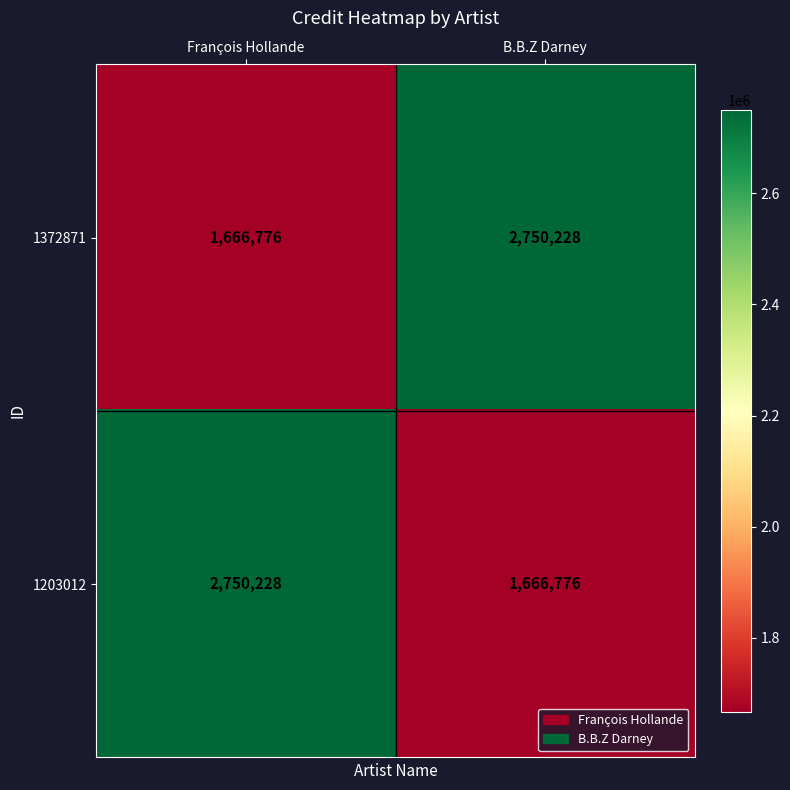

Reading left to right, list all the values displayed in this chart.

1372871: François Hollande=1666776	B.B.Z Darney=2750228
1203012: François Hollande=2750228	B.B.Z Darney=1666776